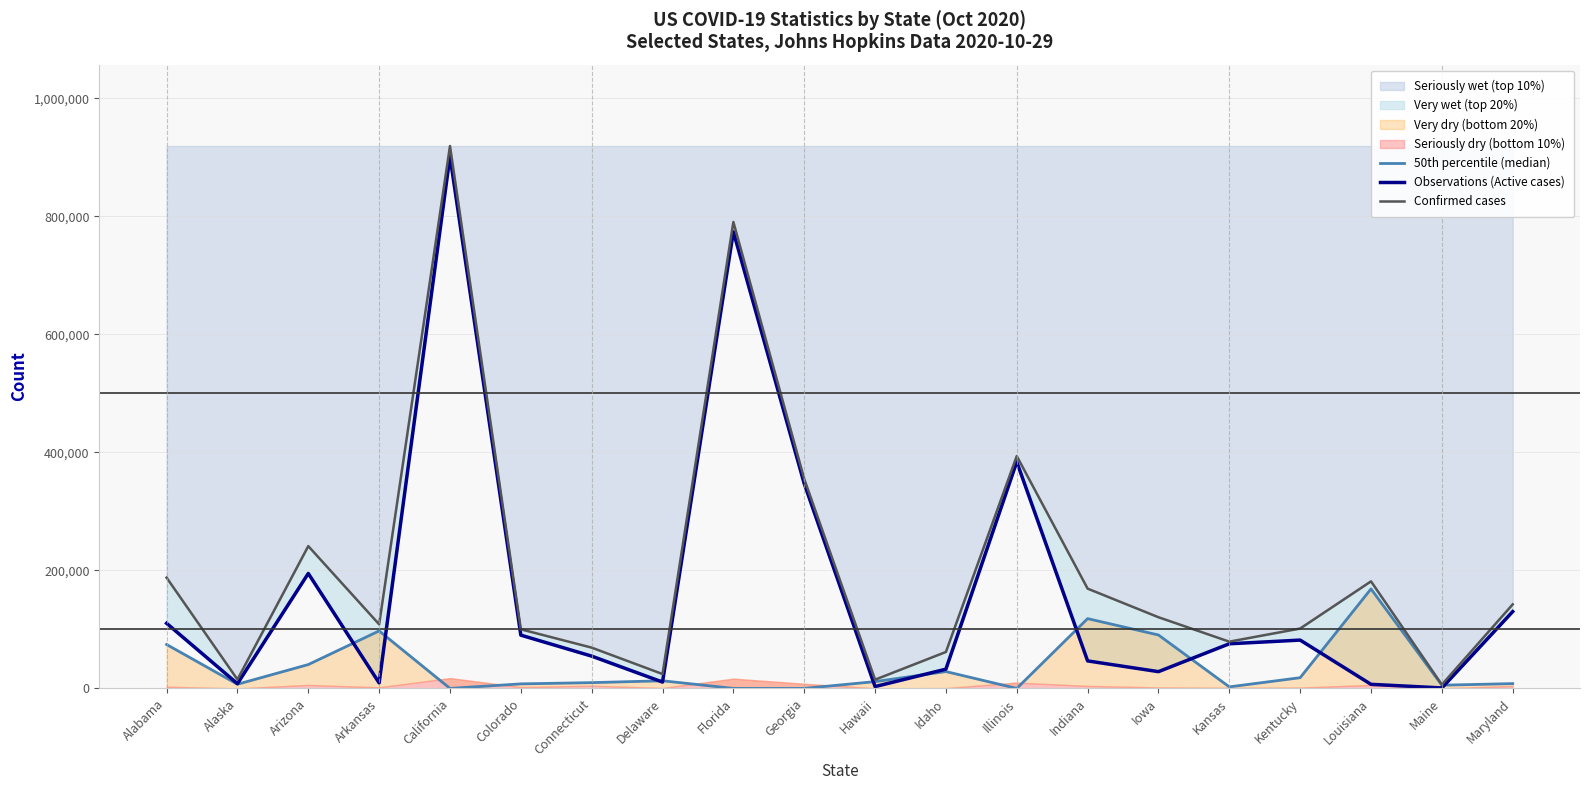

Rank the series by their average value, from highest to lowest.

Confirmed cases, Observations (Active cases), 50th percentile (median)